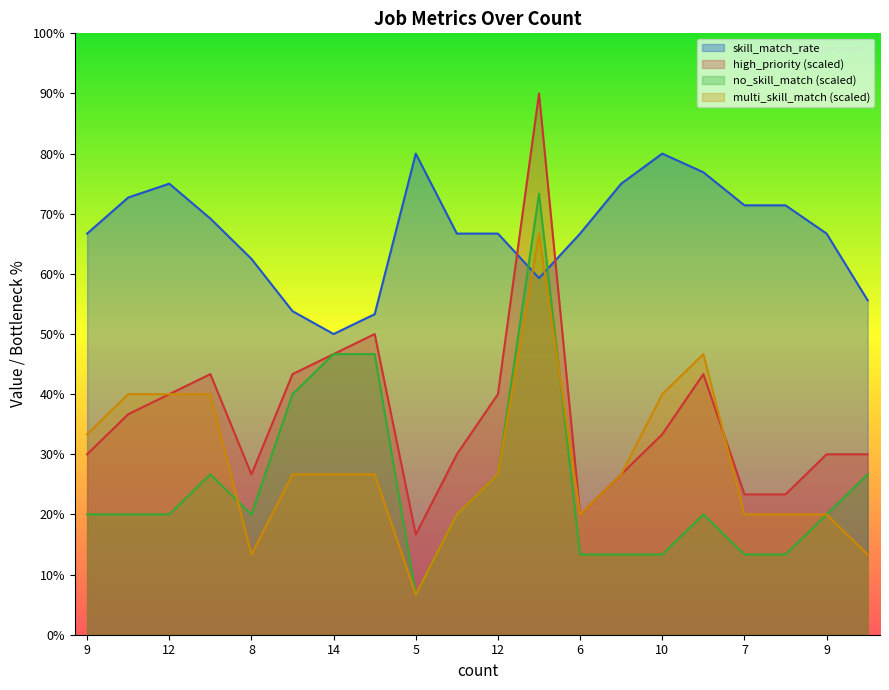

How many times do multi_skill_match and skill_match_rate cross each other?

2